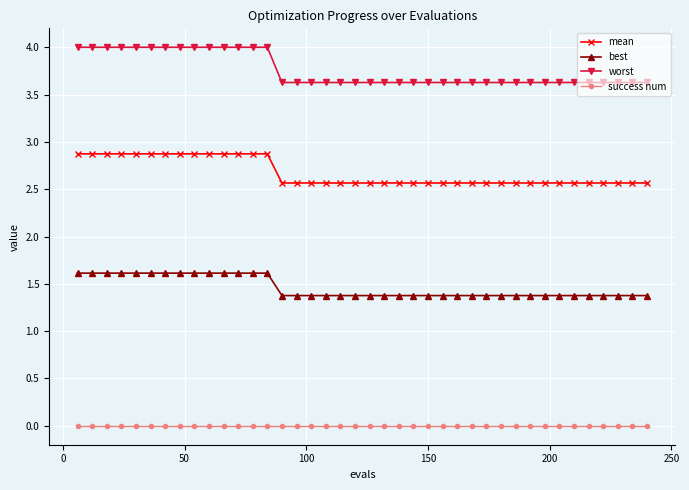

What is the value of the worst point at the 25th from the left?

3.6